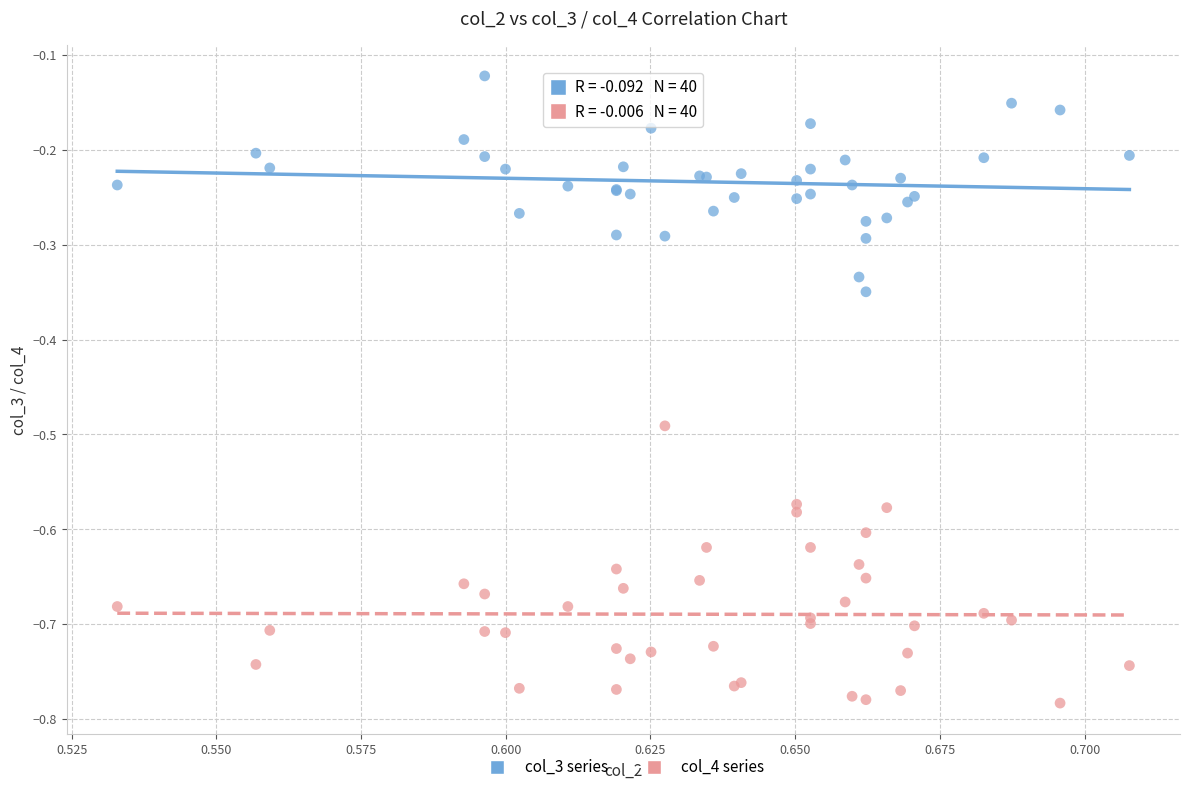

Which series contains the highest Y value?

col_3 series